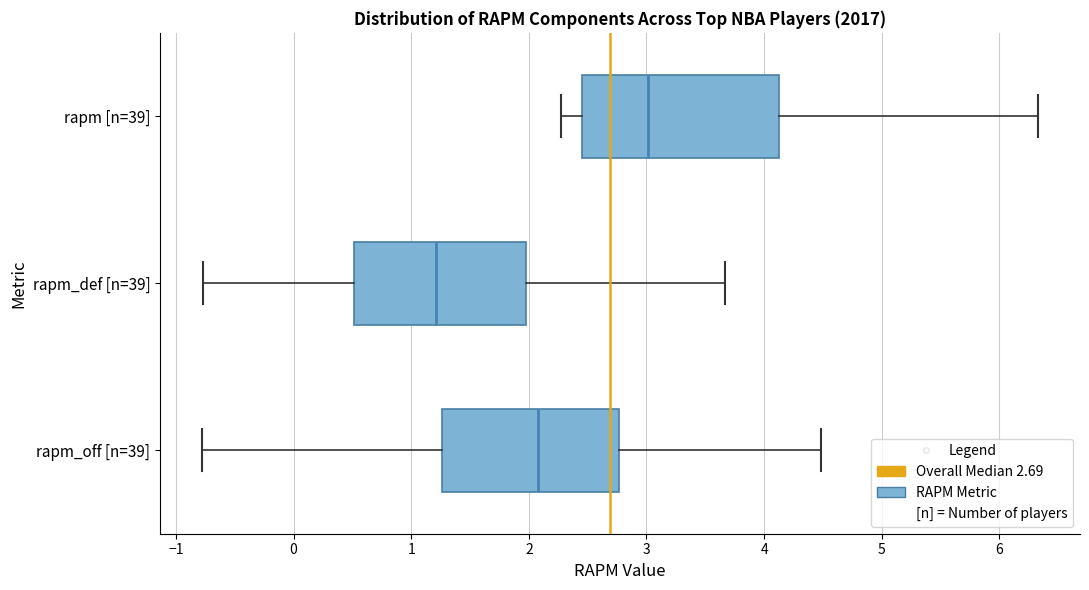

Which box's median line is the furthest to the right?

rapm [n=39]